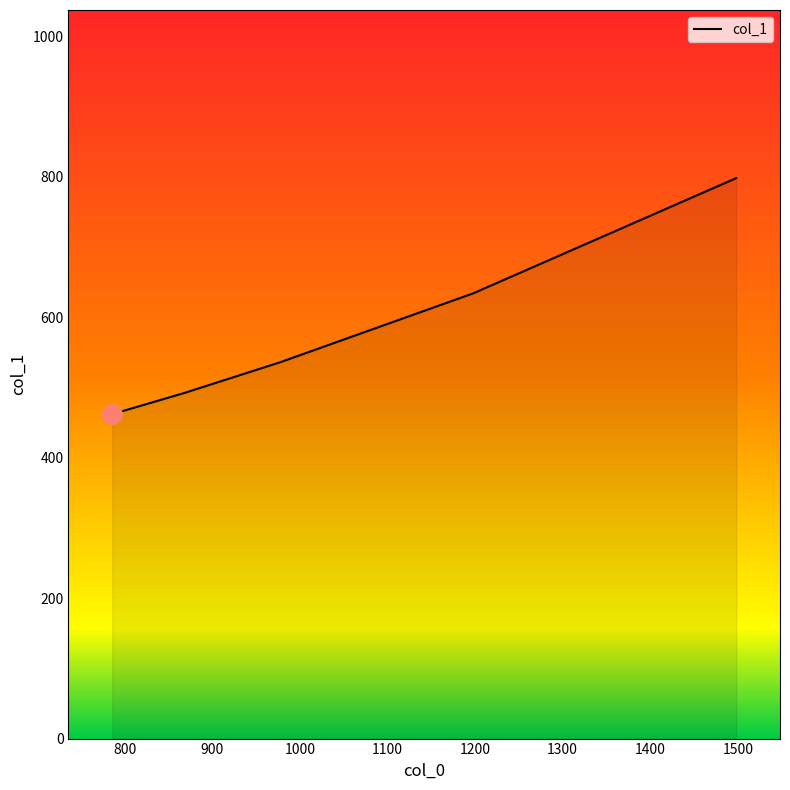

The value at 700 is 1073. True or false?

False